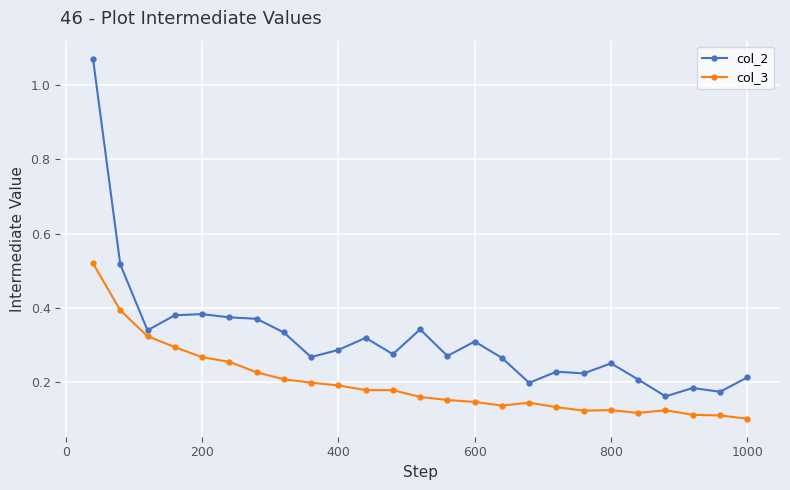

At how many categories does at least one series exceed 0?

25